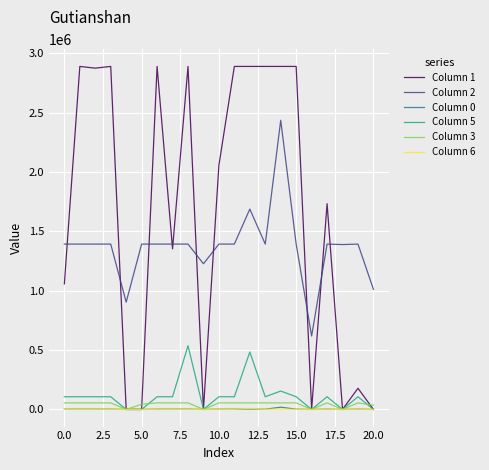

Which series has the widest spread of values?

Column 1